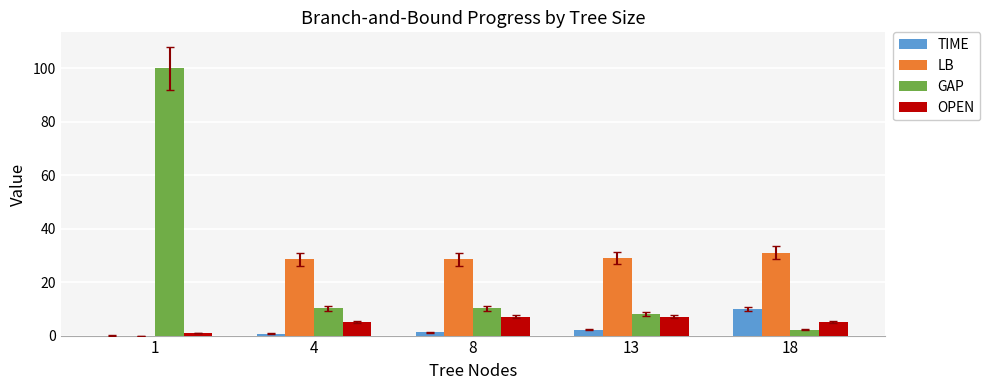

What is the highest value of the OPEN series?

7.0